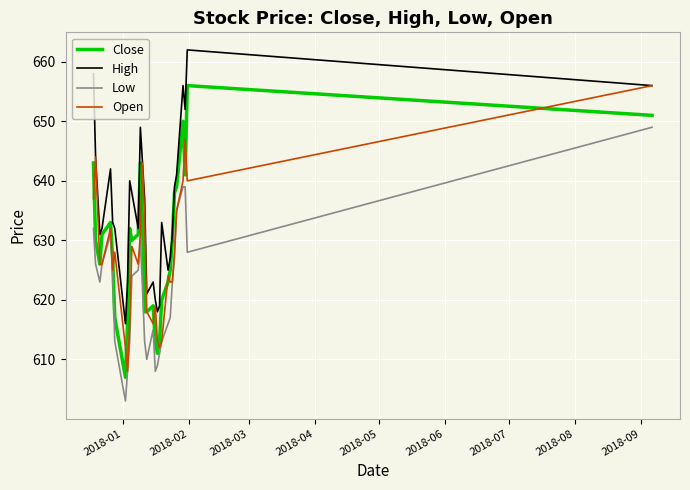

What is the maximum value shown in the chart?

662